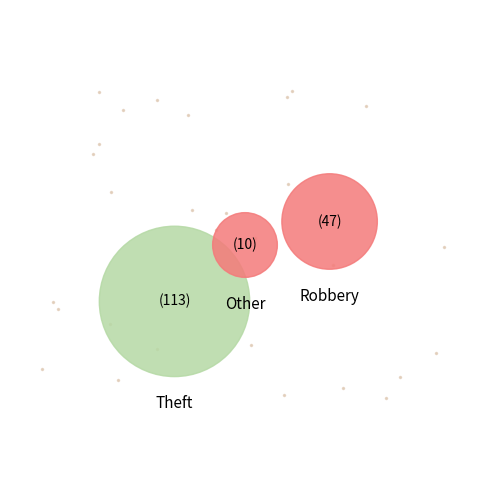

What portion of the pie excludes Robbery?

72.4%